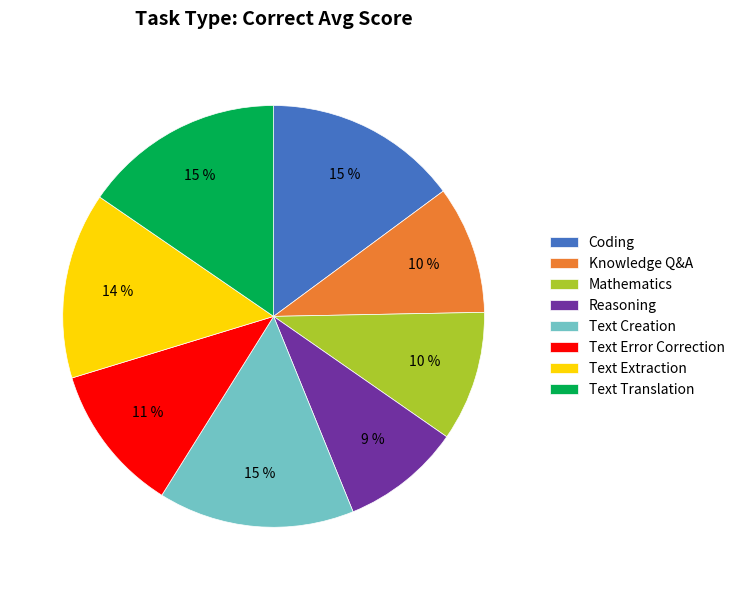

Is the sum of Text Creation and Reasoning greater than half?

No